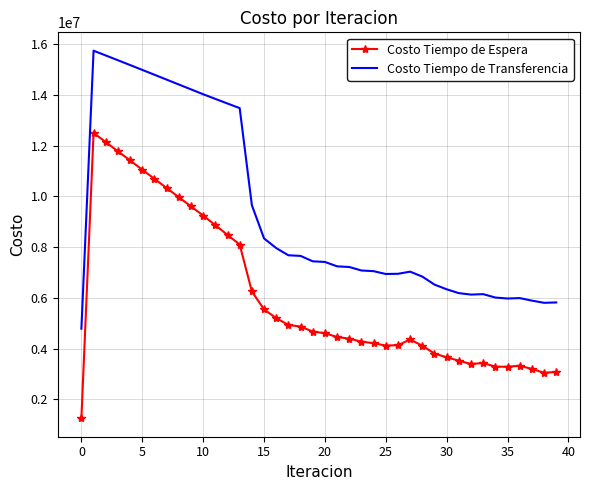

What is the difference between the maximum and minimum values in the Costo Tiempo de Transferencia series?

10960020.2